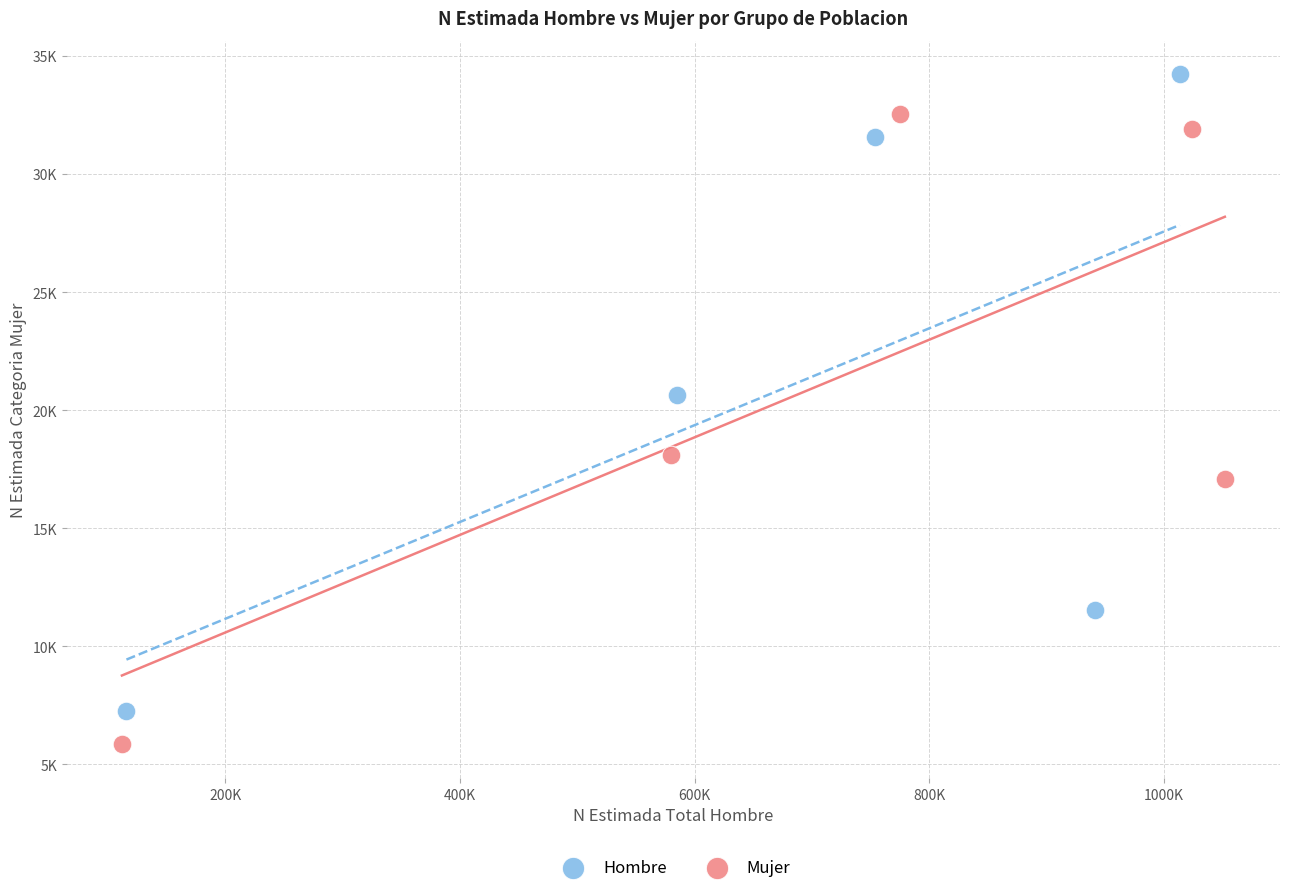

What are all the series names shown in the legend?

Hombre, Mujer